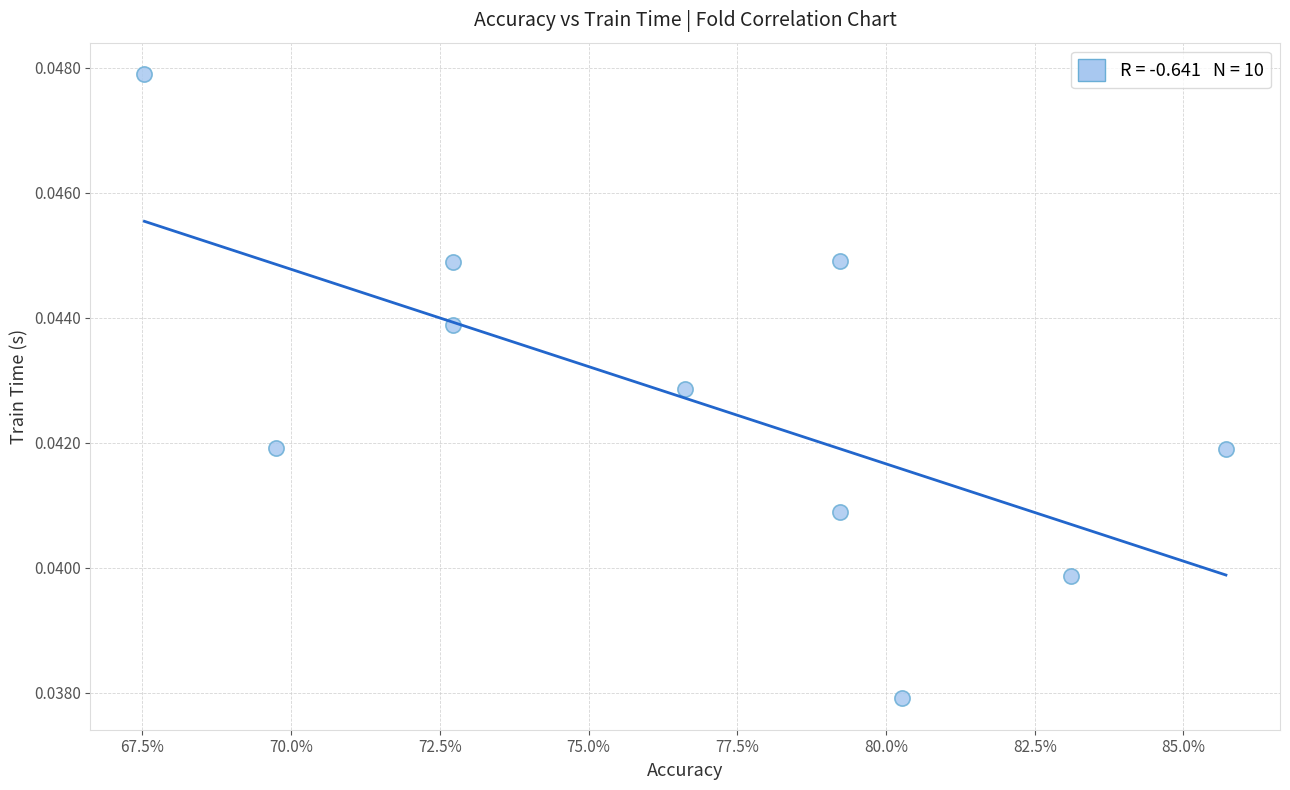

What is the average X value?

0.8